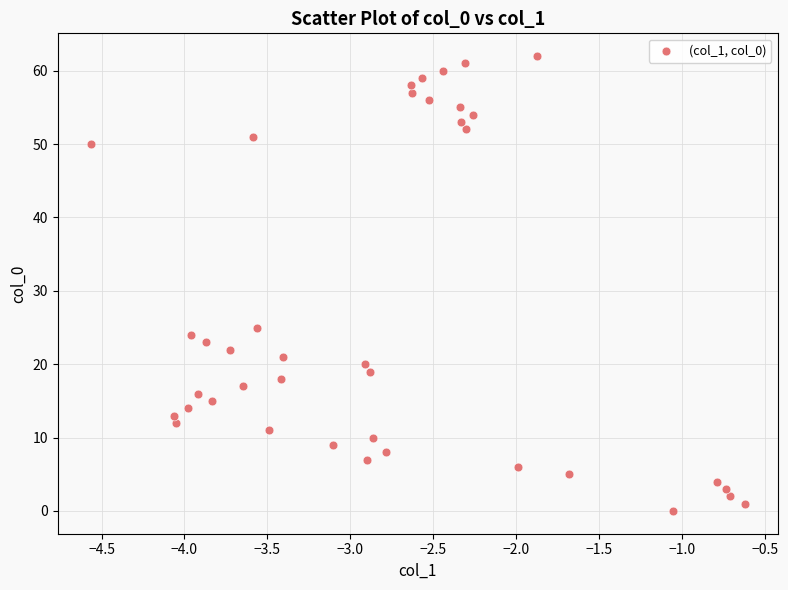

What is the range of Y values (max minus min)?

62